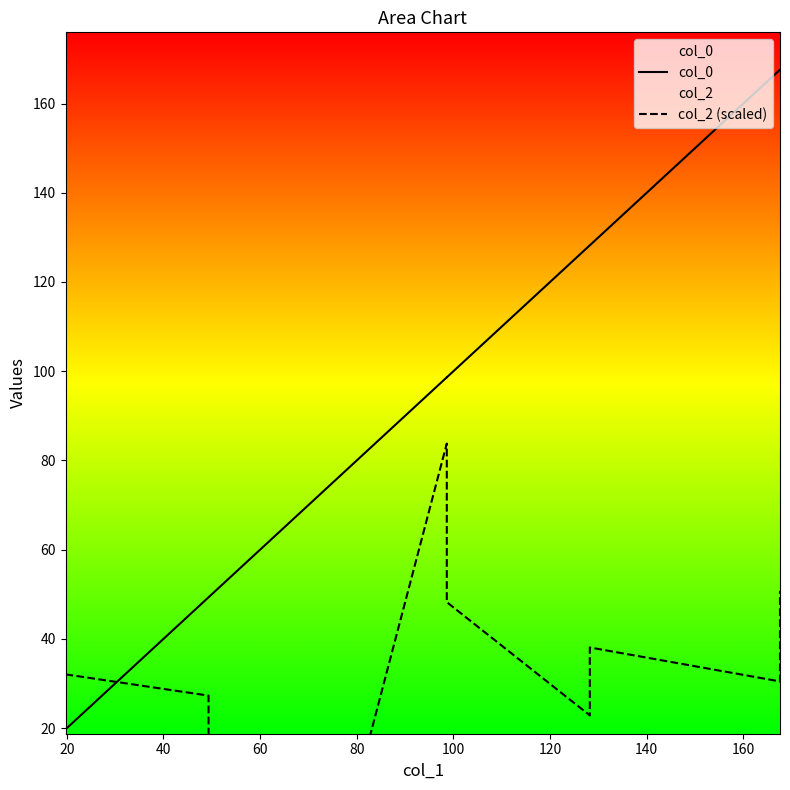

How many data points in col_2 (scaled) are less than 32?

5